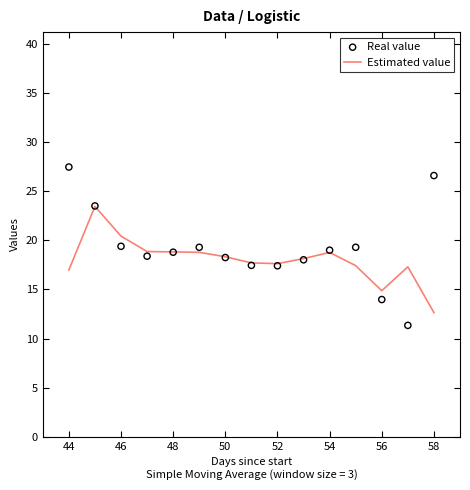

Which series has the widest spread of Y values?

Real value